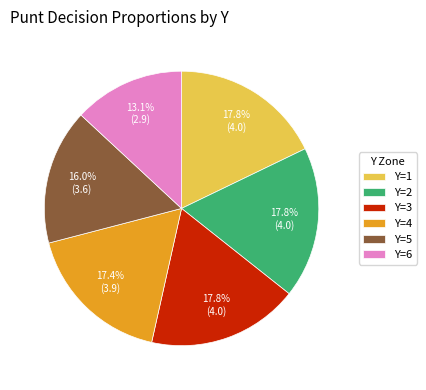

How many segments does this pie chart have?

6